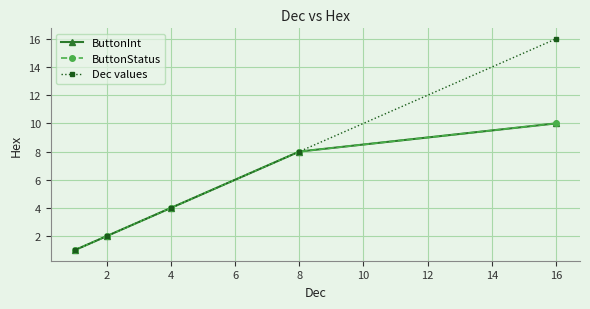

Is this an area chart (filled region under the line)?

No